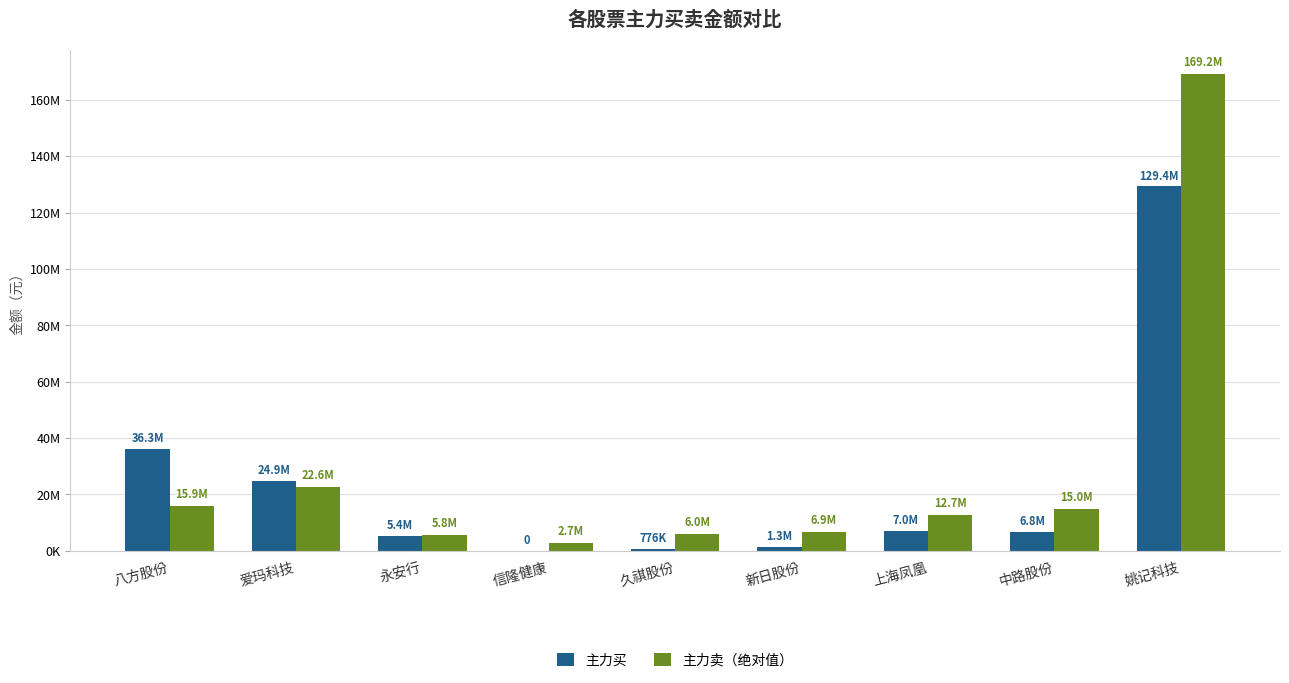

What are all the series names shown in the legend?

主力买, 主力卖（绝对值）